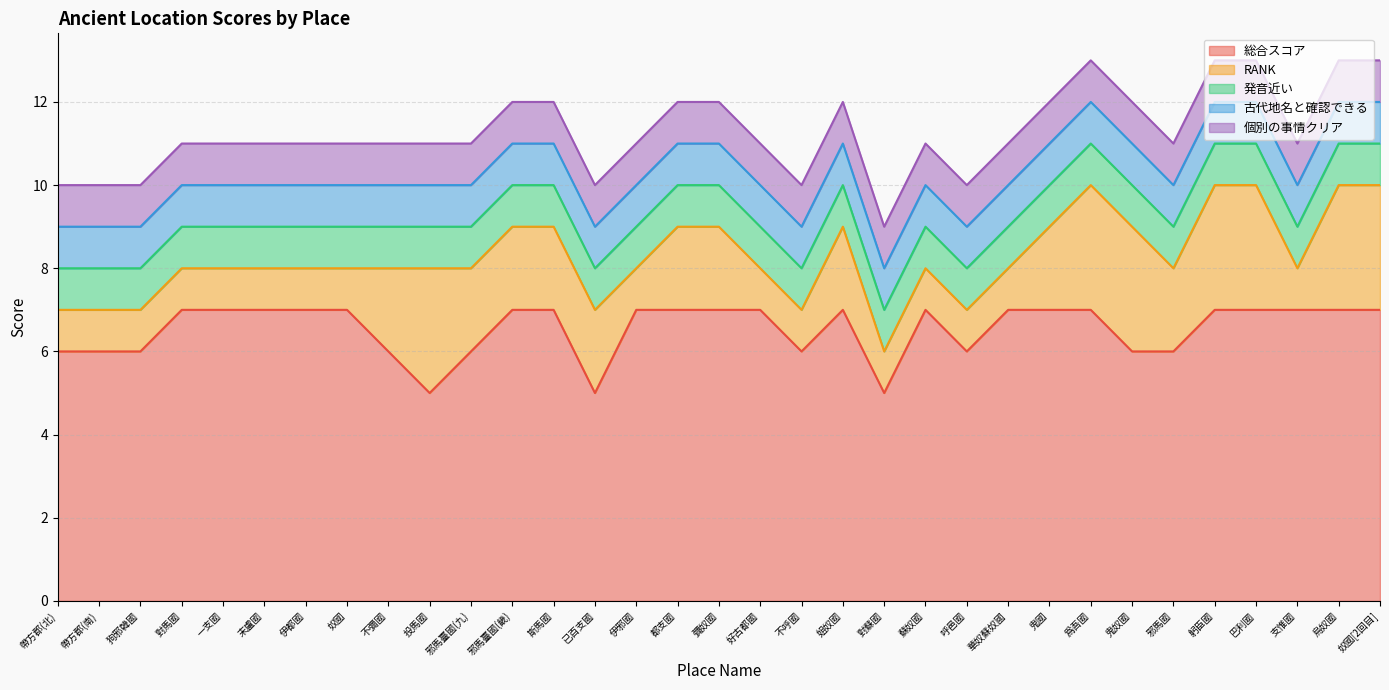

What is the sum of the RANK values at 斯馬國 and 不呼國?

3